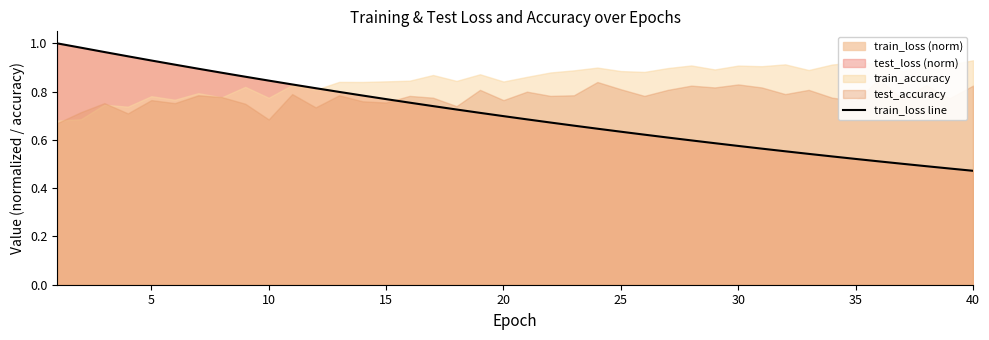

True or false: train_loss line has a value of 0.4 at 10.

False